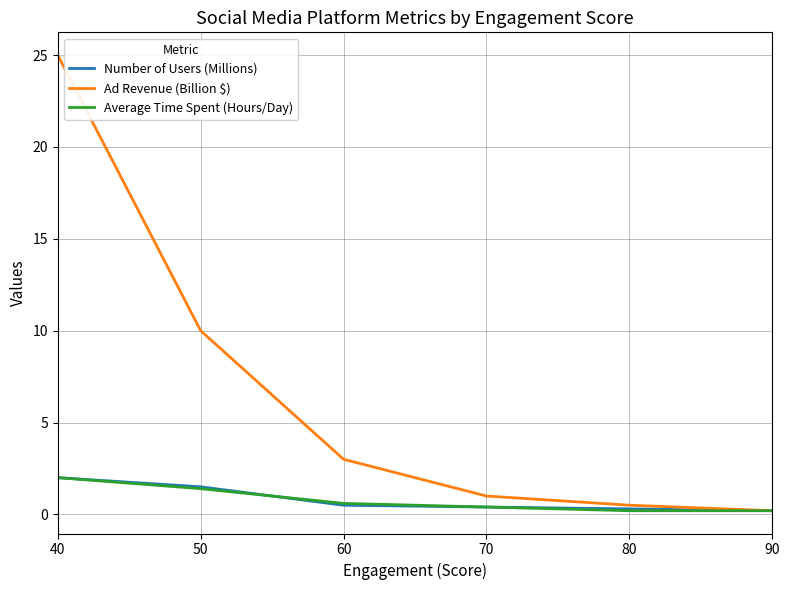

What is the average value of the Number of Users (Millions) series?

0.8